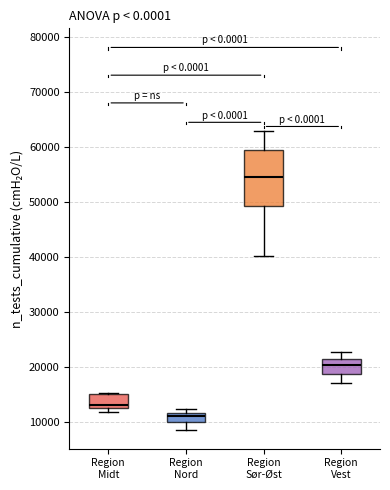

Which box's median line is the lowest?

Region Nord